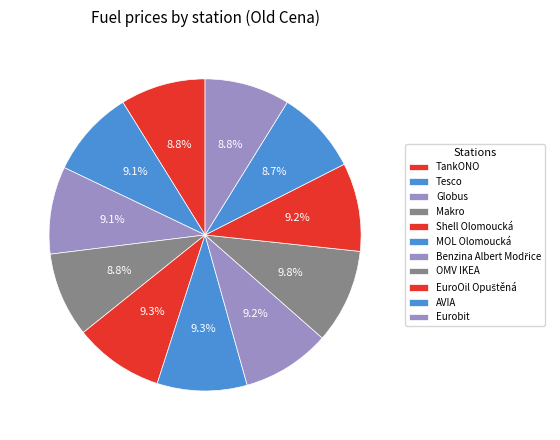

How many slices are in this pie chart?

11